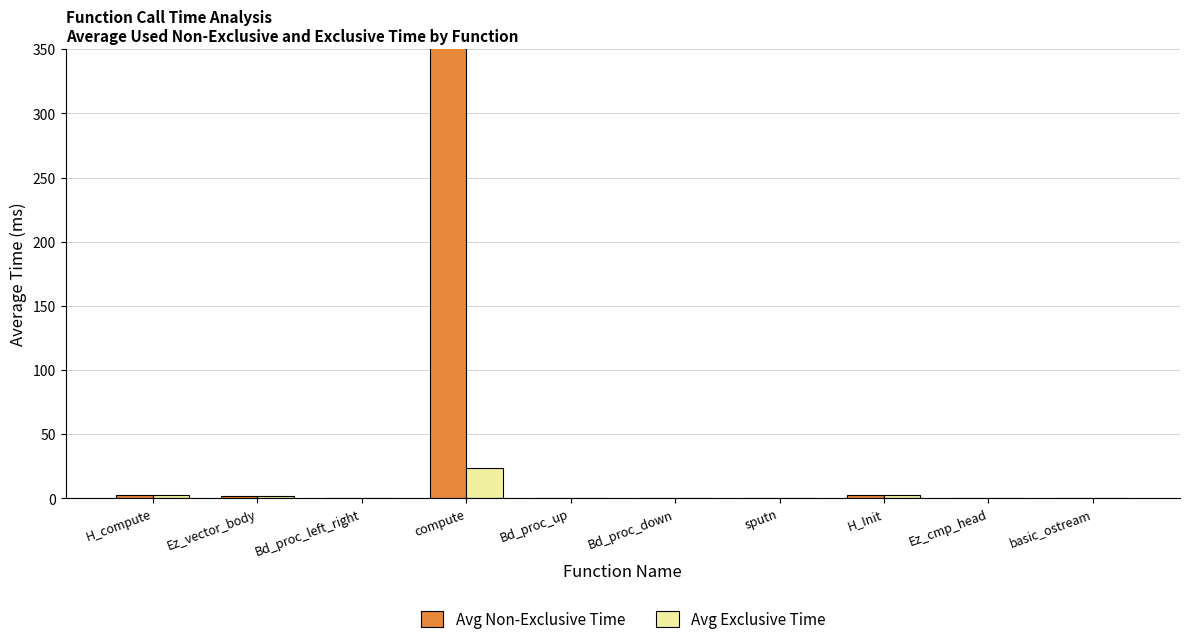

Which series changed the most between Ez_vector_body and compute?

Avg Non-Exclusive Time